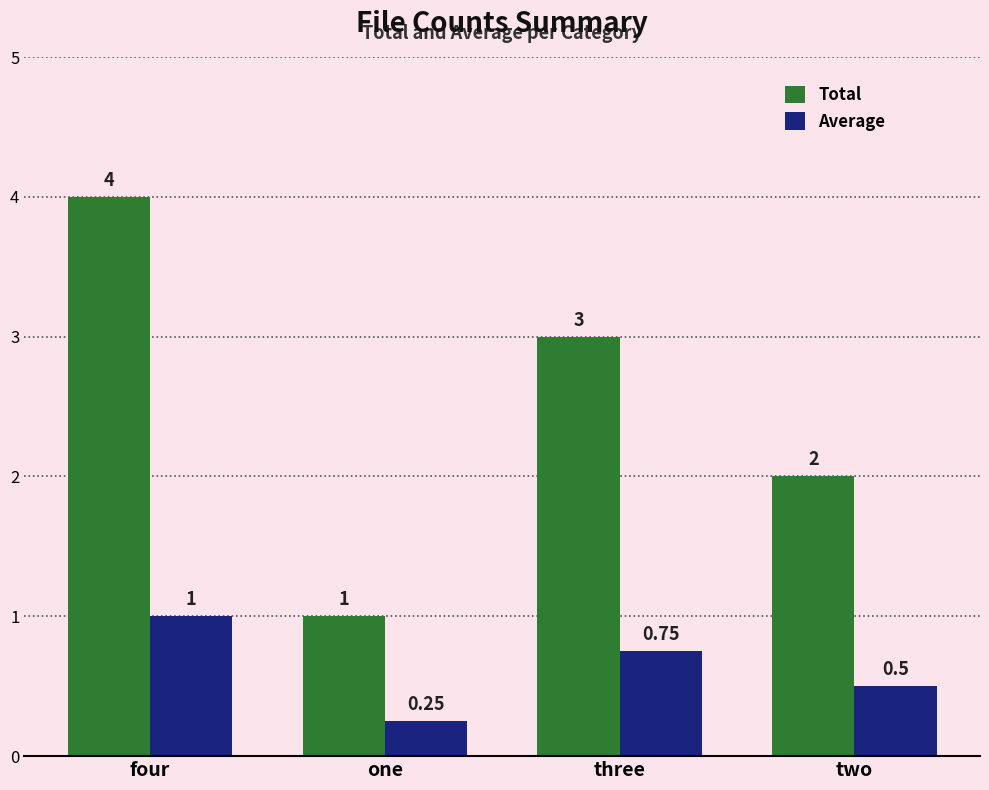

Is the value of Total at four greater than the value of Average at two?

Yes